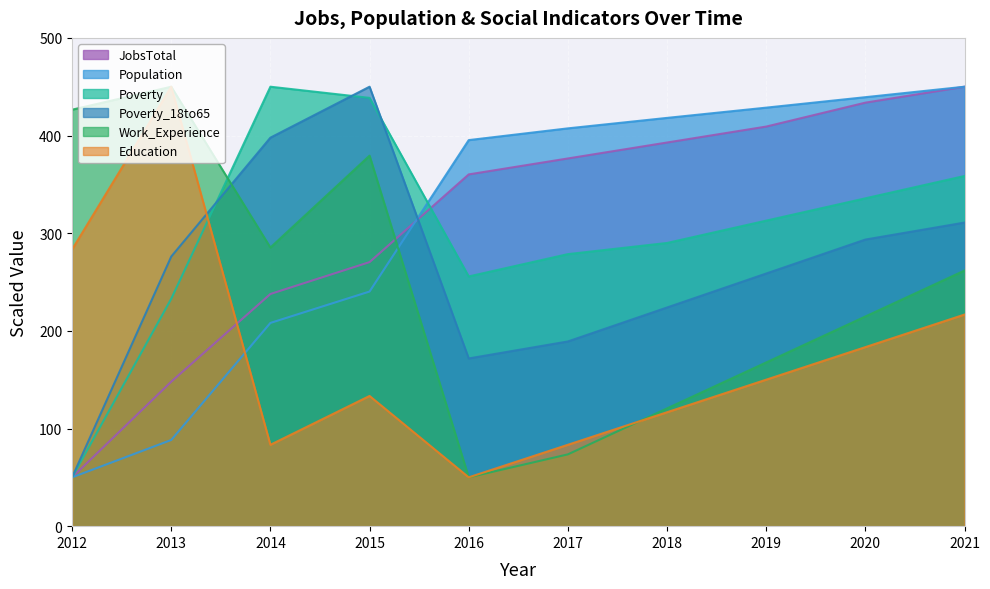

Rank the series by their maximum value, from highest to lowest.

JobsTotal, Population, Poverty, Poverty_18to65, Work_Experience, Education